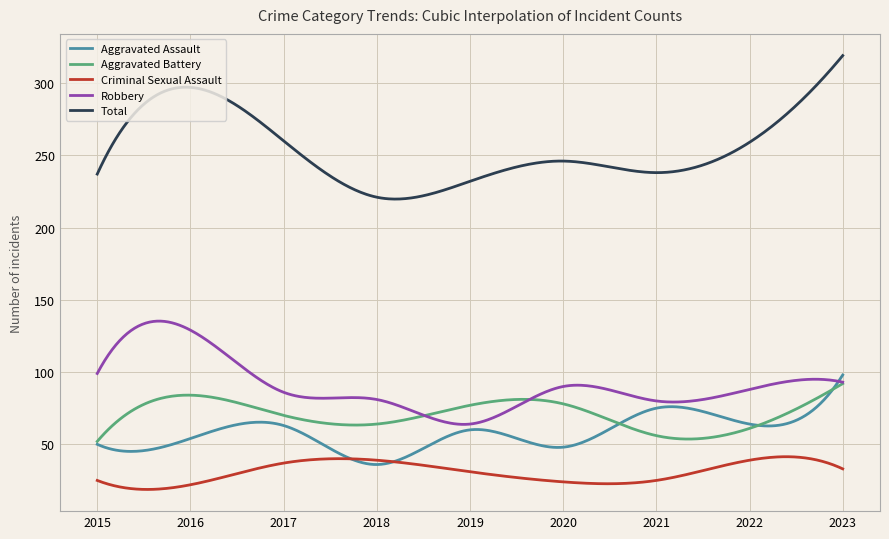

True or false: Criminal Sexual Assault and Robbery cross at least once.

False